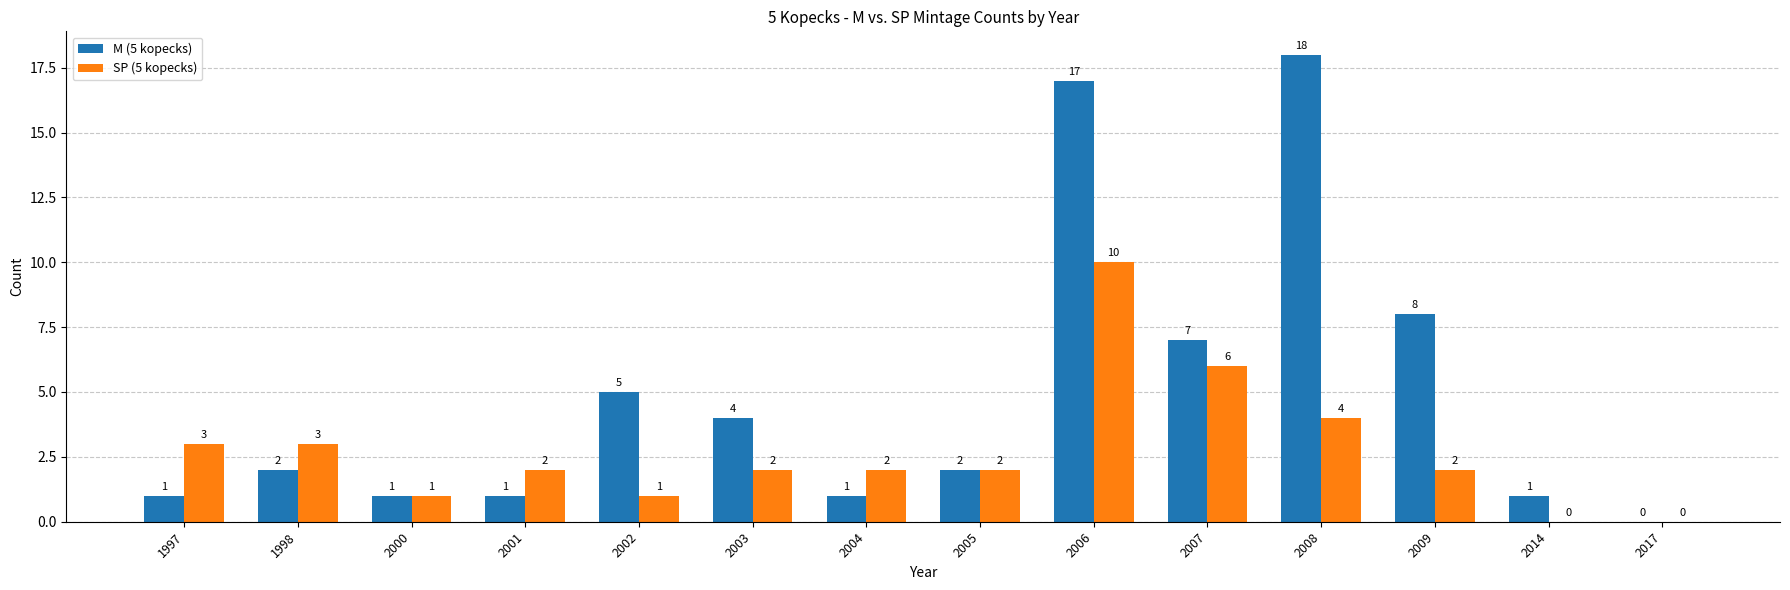

At which category is the sum across all series the highest?

2006